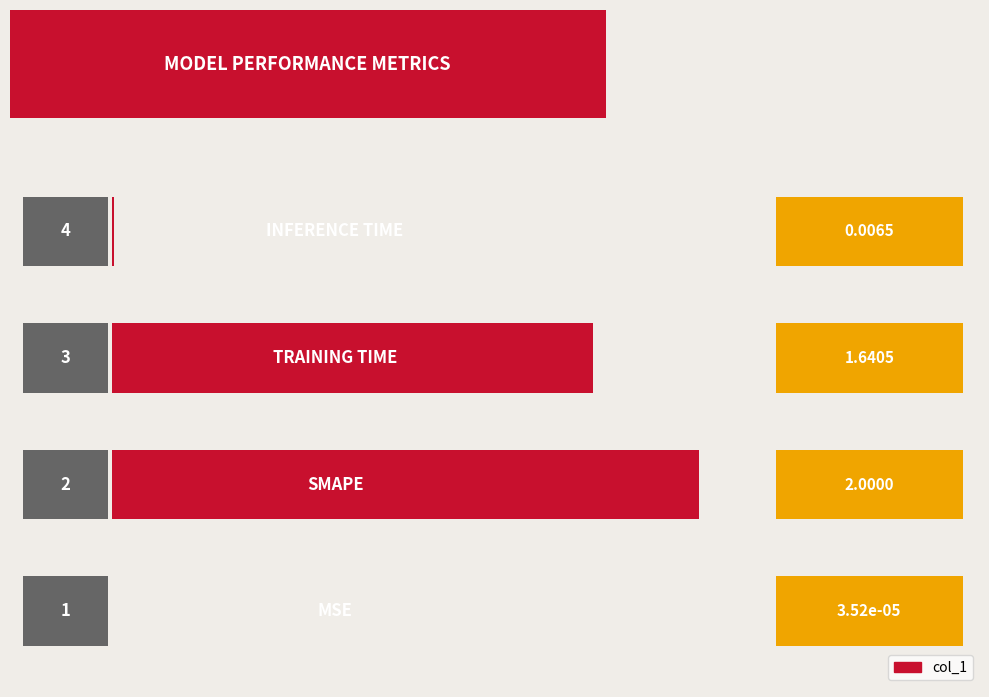

What is the greatest value displayed?

2.0